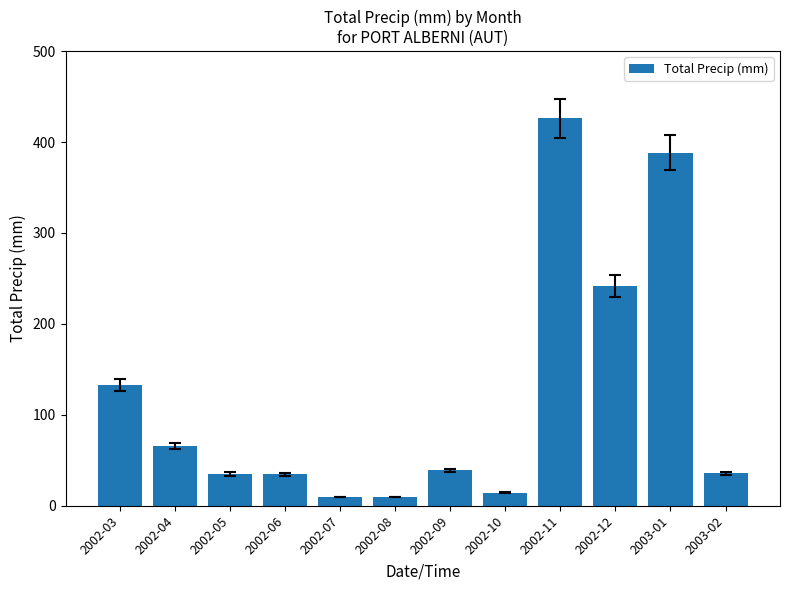

What is the value of the 2nd bar from the left?

65.4